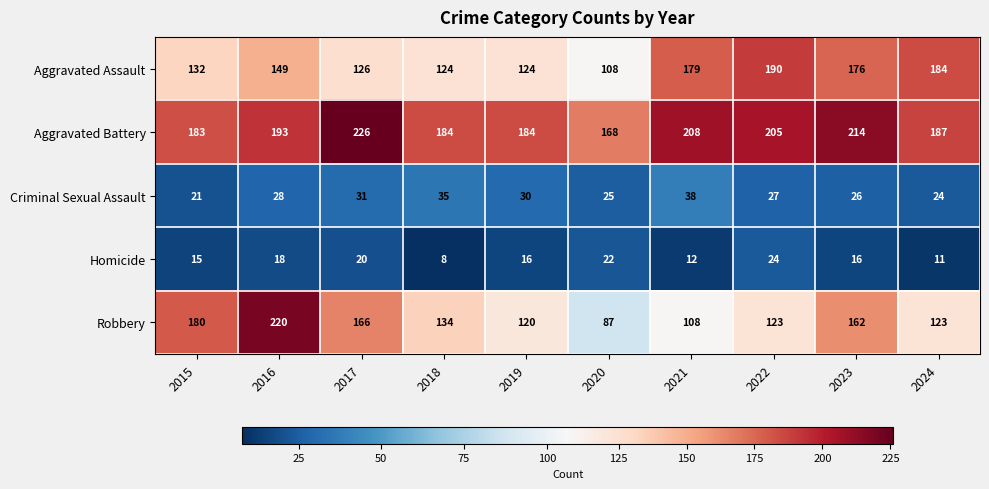

What is the difference between the maximum and second lowest values in the Homicide series?

13